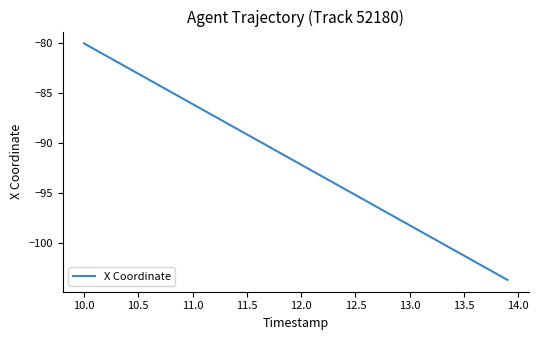

What is the smallest value displayed?

-103.8